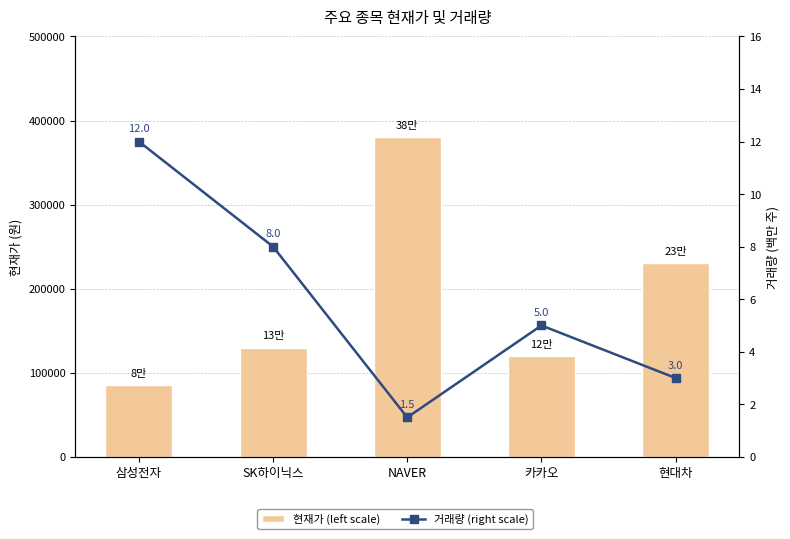

Which has a higher value, 삼성전자 or NAVER?

NAVER